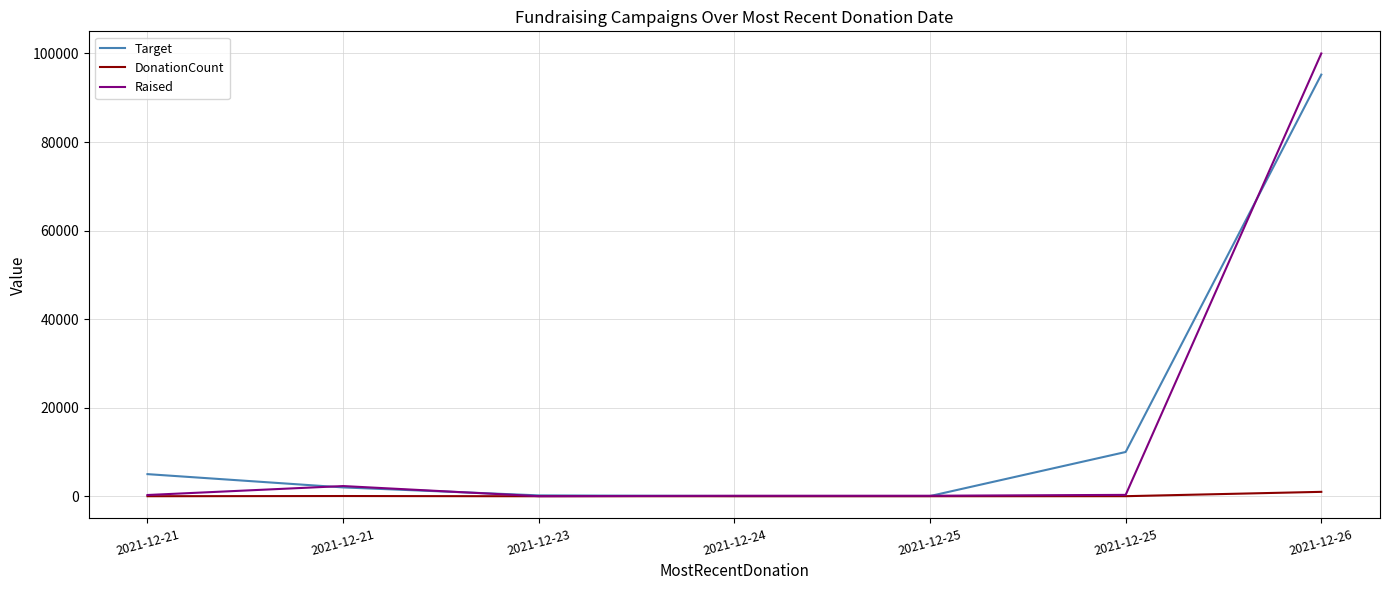

How many lines are shown in the chart?

3